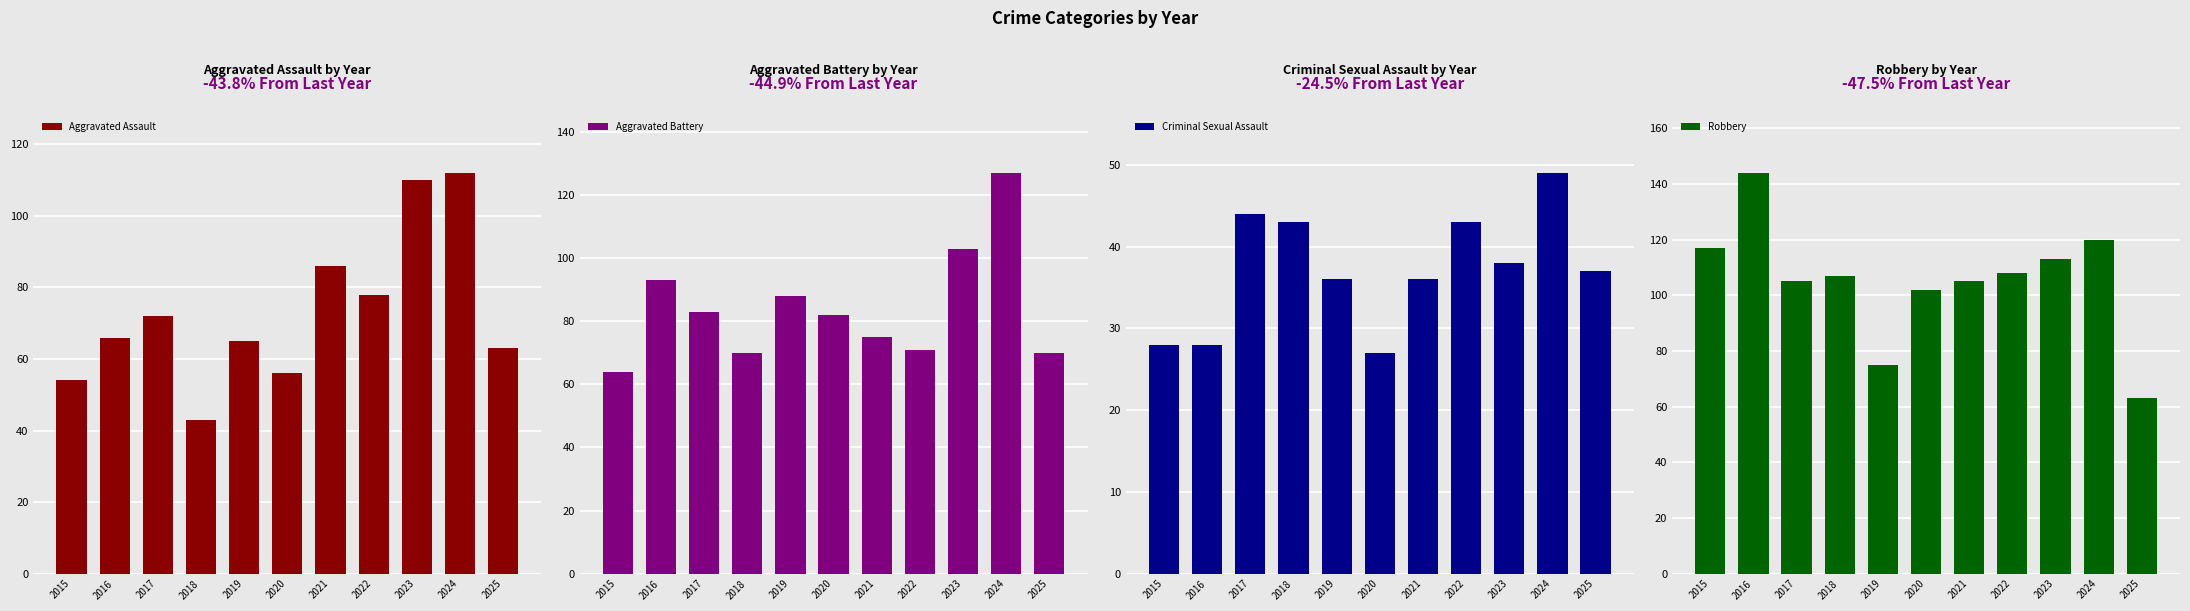

How many distinct data groups are displayed?

4